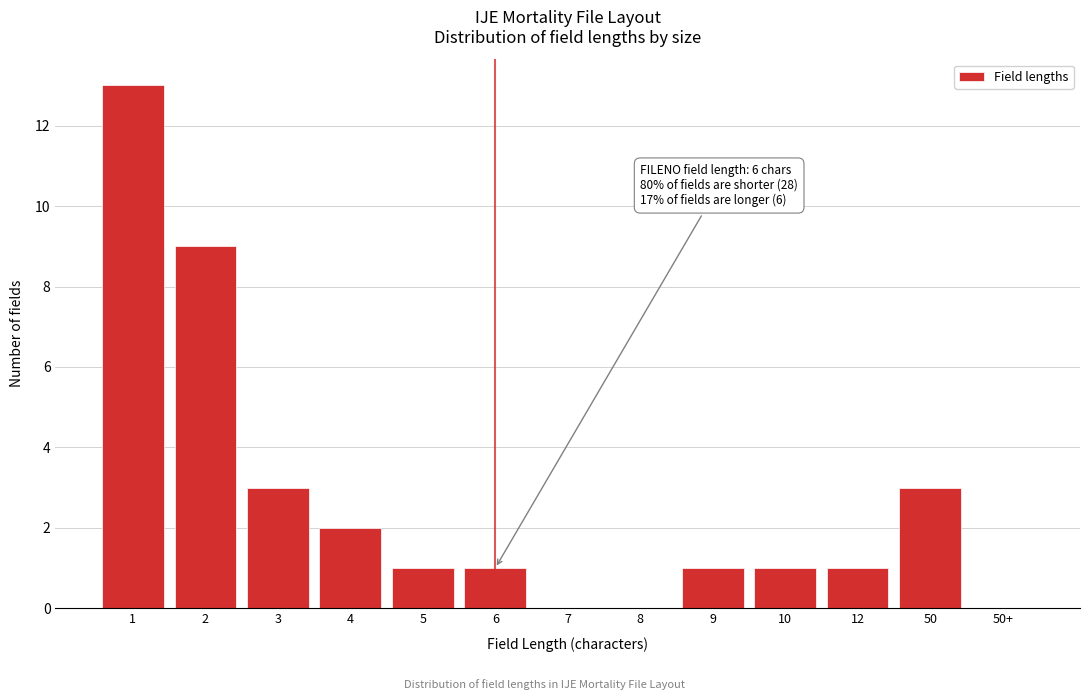

Reading left to right, list all the values displayed in this chart.

1=13	2=9	3=3	4=2	5=1	6=1	7=0	8=0	9=1	10=1	12=1	50=3	50+=0